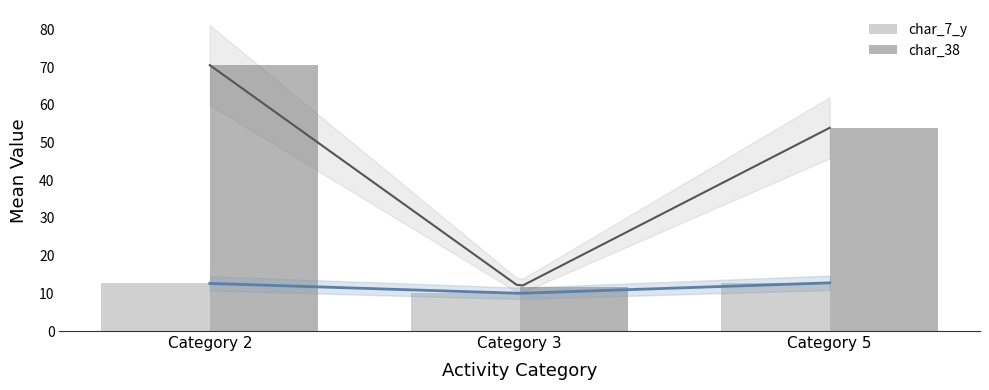

Which has a higher value, Category 3 or Category 5?

Category 5